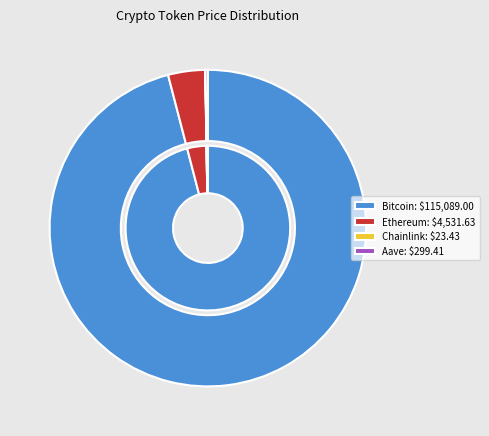

Which category has the smallest portion of the pie?

Chainlink